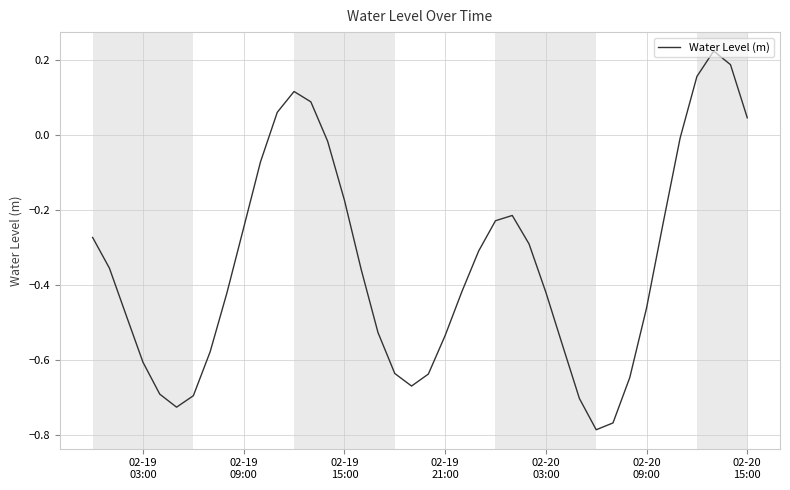

What is the difference between the maximum and minimum values?

1.0